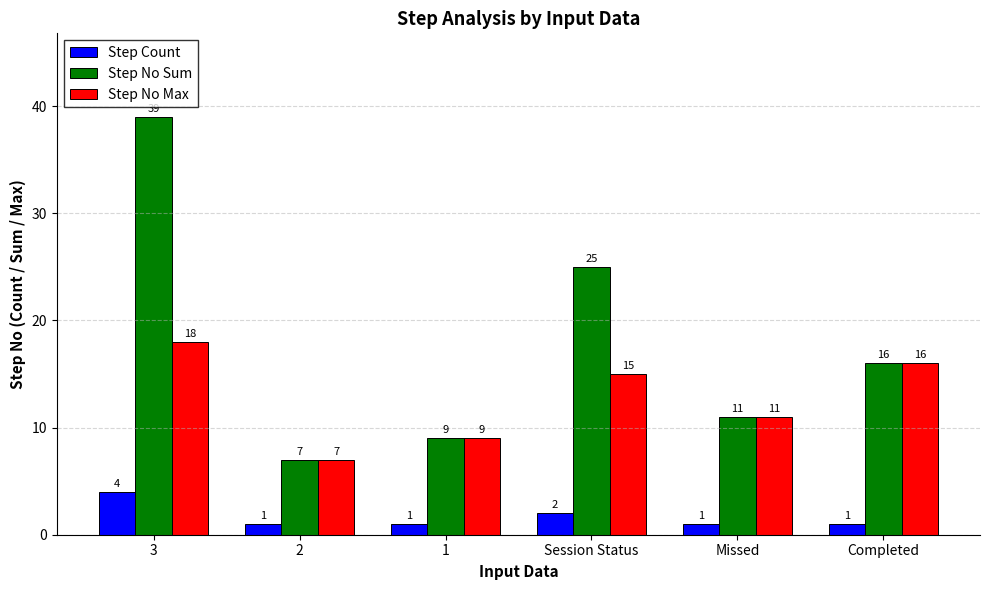

What is the label of the 4th bar from the right?

1